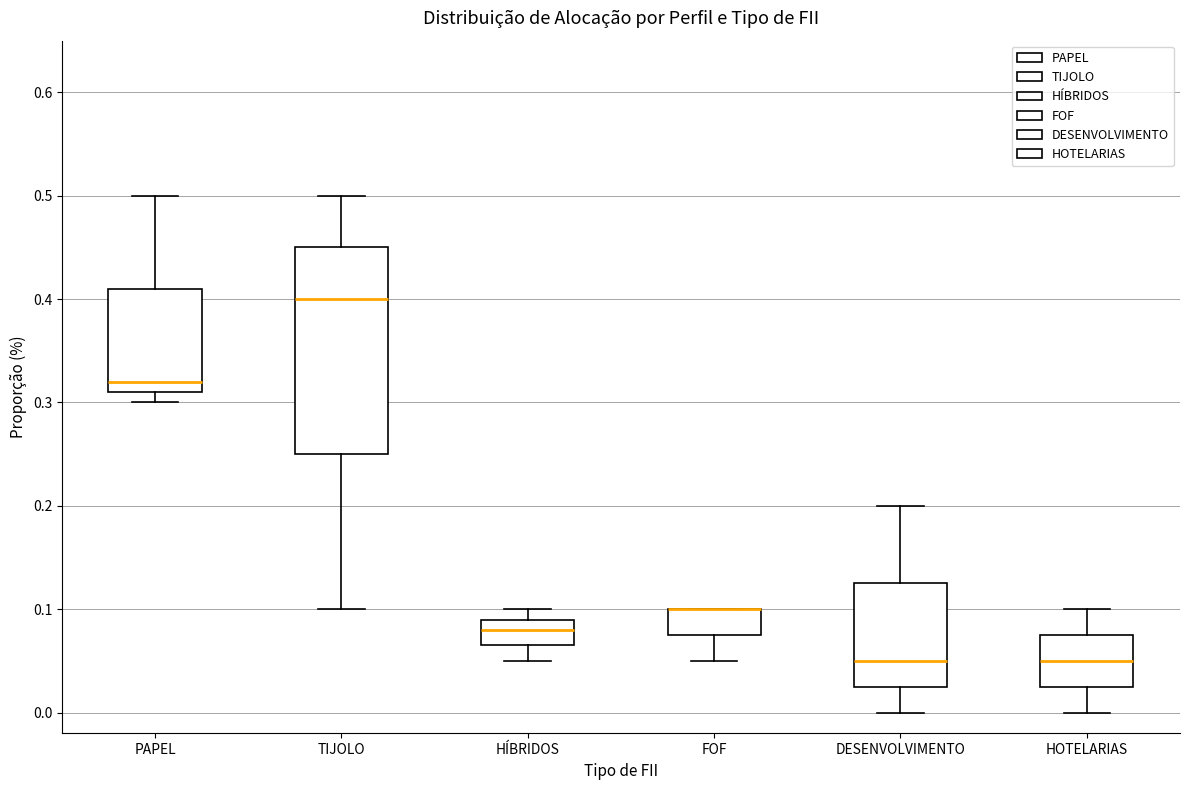

Reading left to right, transcribe this box plot: for each box, give where its median line is, the range the box spans, and where its two whiskers end, as read against the y-axis. The values are not printed on the chart, so give them approximately, as read against the axis.

PAPEL: median 0.32, box 0.31 to 0.41, whiskers 0.30 to 0.50
TIJOLO: median 0.40, box 0.25 to 0.45, whiskers 0.10 to 0.50
HÍBRIDOS: median 0.08, box 0.07 to 0.09, whiskers 0.05 to 0.10
FOF: median 0.10 (drawn on the box's upper edge), box 0.08 to 0.10, whiskers 0.05 to 0.10
DESENVOLVIMENTO: median 0.05, box 0.03 to 0.13, whiskers 0.00 to 0.20
HOTELARIAS: median 0.05, box 0.03 to 0.08, whiskers 0.00 to 0.10